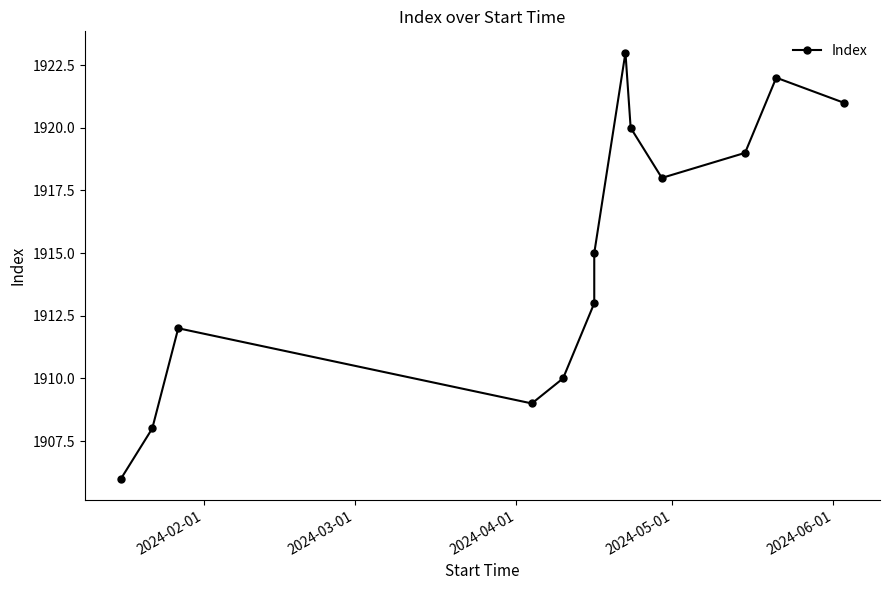

What is the average value?

1915